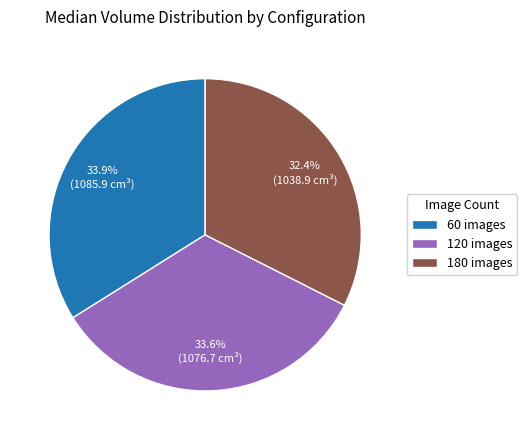

How many segments does this pie chart have?

3